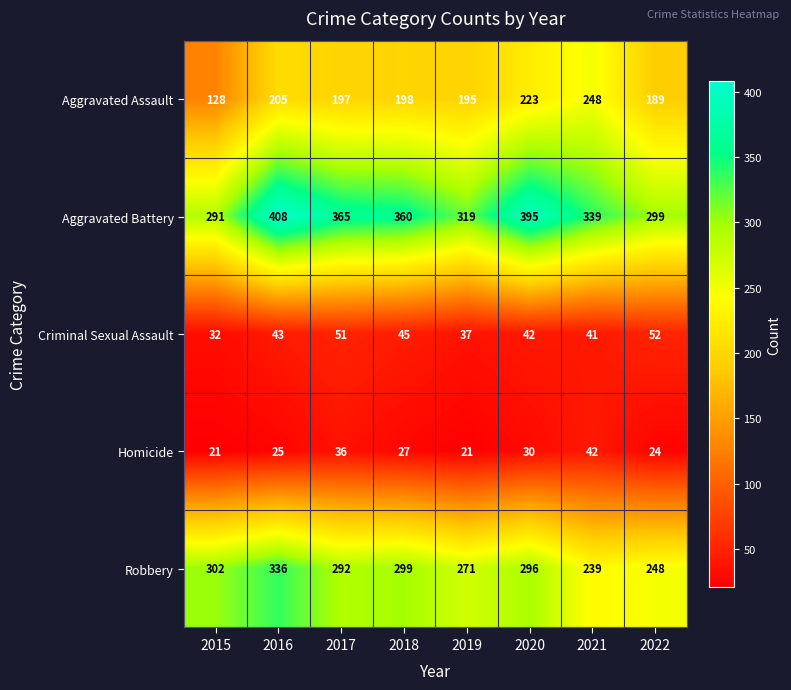

What is the maximum value shown in the chart?

408